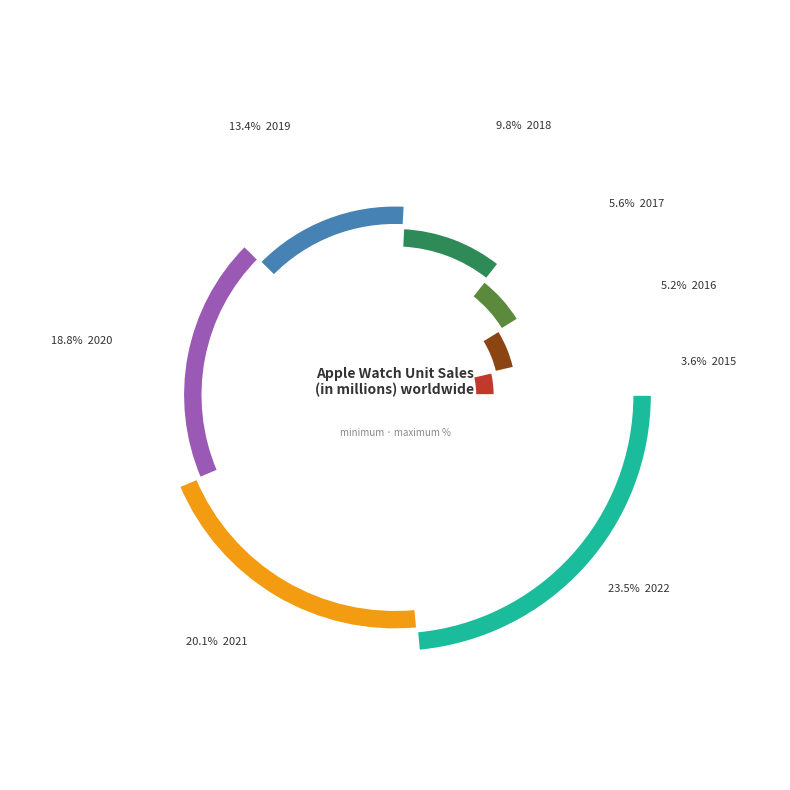

Is 2017 the majority of the pie?

No